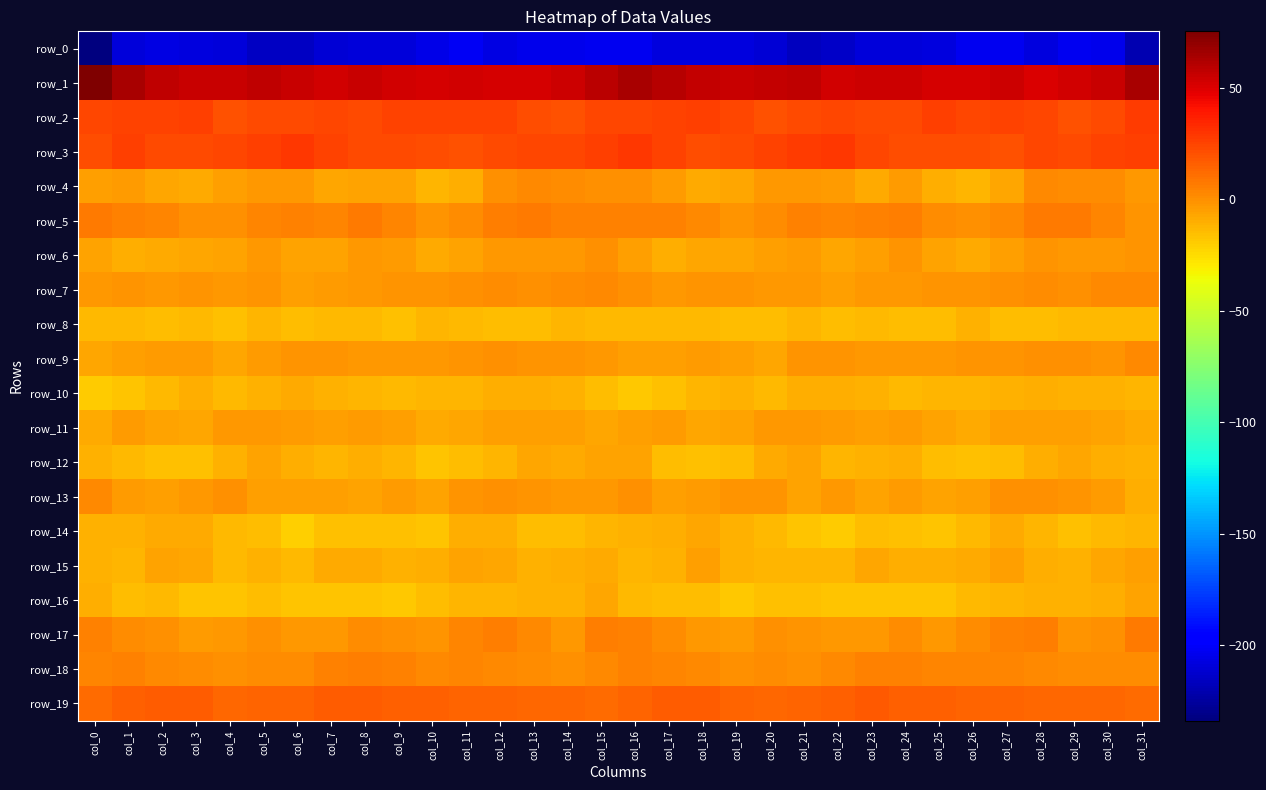

Between col_12 and col_25, which is larger?

col_12